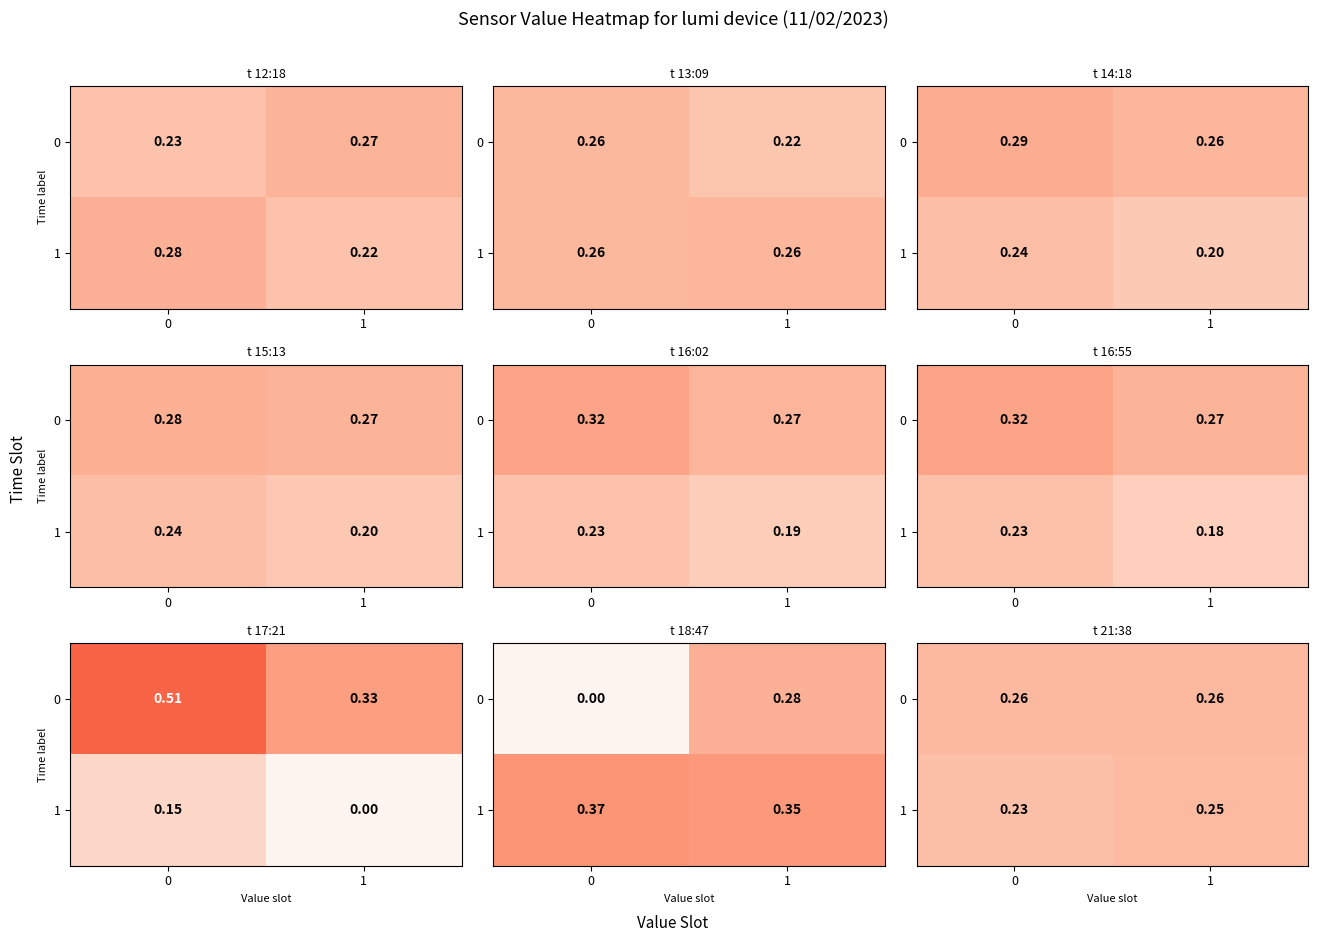

True or false: 0 has a value of 0.3 at 1.

True